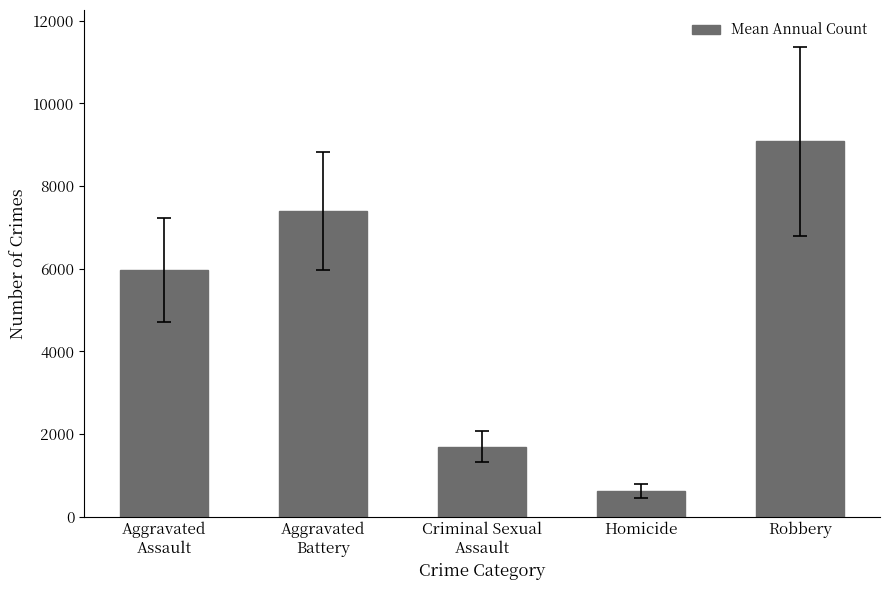

How many bars are there in total?

5